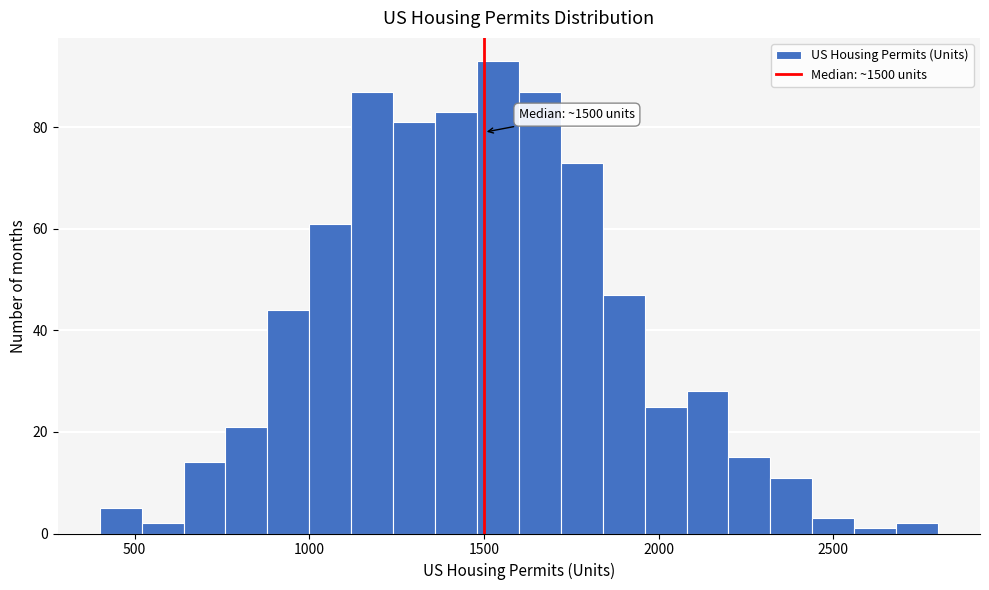

Around what value on the x-axis is the tallest bar? Give the approximate position of its centre, as read against the axis.

1550